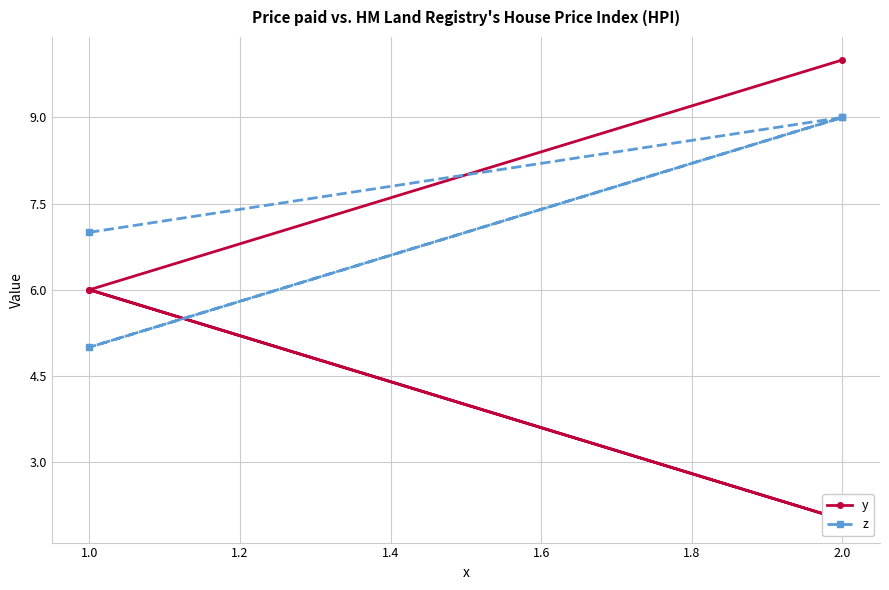

What is the spread (max minus min) of values at 1.0?

1